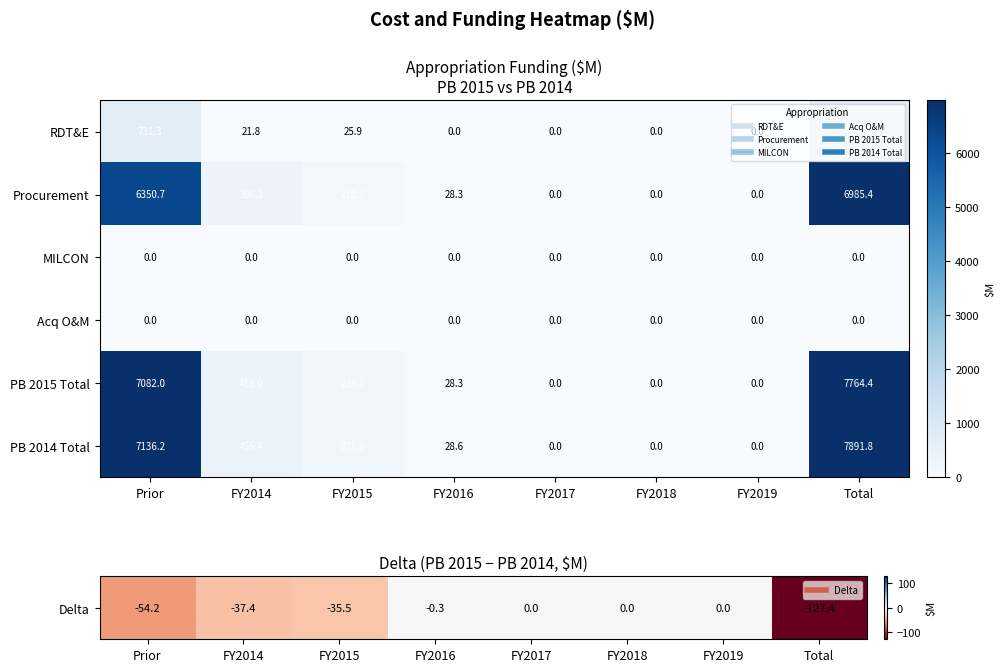

Which series has the largest total across all categories?

PB 2014 Total